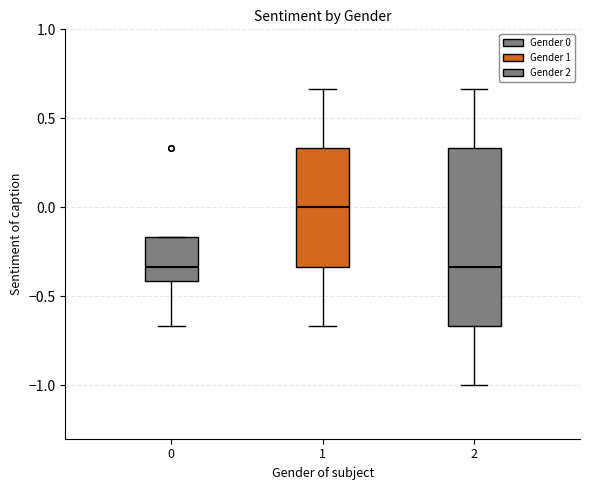

Where is the upper edge of the box at x = 2 on the y-axis? The values are not printed on the chart, so give them approximately, as read against the axis.

0.35